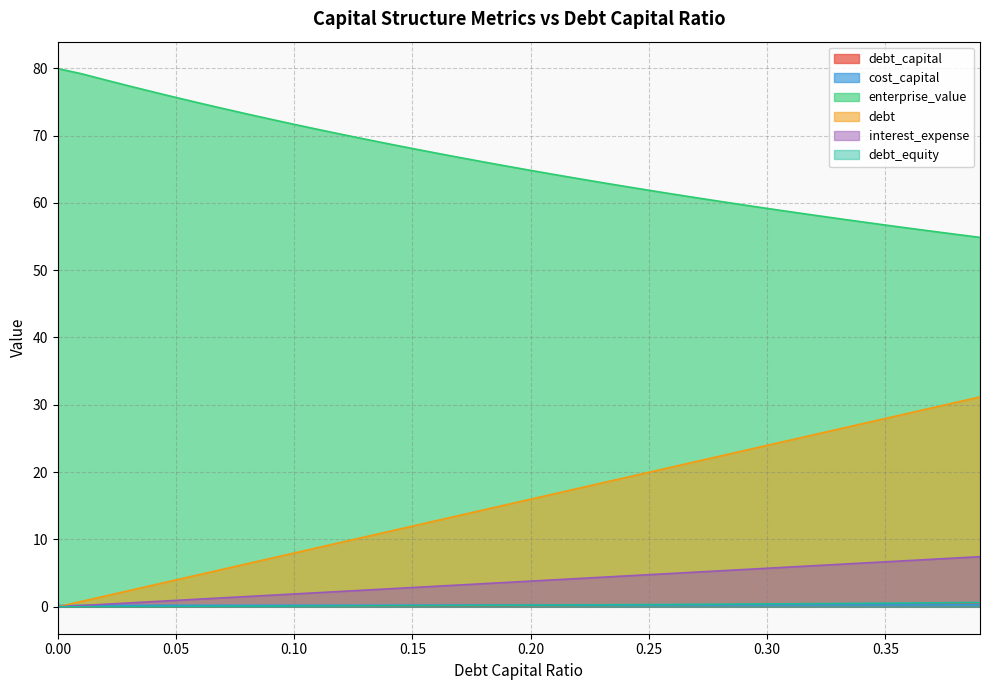

Reading right to left, transcribe all the data shown in this chart.

debt_capital: 0.39=0.4	0.38=0.4	0.37=0.4	0.36=0.4	0.35=0.3	0.34=0.3	0.33=0.3	0.32=0.3	0.31=0.3	0.3=0.3	0.29=0.3	0.28=0.3	0.27=0.3	0.26=0.3	0.25=0.2	0.24=0.2	0.23=0.2	0.22=0.2	0.21=0.2	0.2=0.2	0.19=0.2	0.18=0.2	0.17=0.2	0.16=0.2	0.15=0.1	0.14=0.1	0.13=0.1	0.12=0.1	0.11=0.1	0.1=0.1	0.09=0.1	0.08=0.1	0.07=0.1	0.06=0.1	0.05=0.1	0.04=0.0	0.03=0.0	0.02=0.0	0.01=0.0	0=0.0
cost_capital: 0.39=0.3	0.38=0.3	0.37=0.3	0.36=0.3	0.35=0.3	0.34=0.3	0.33=0.3	0.32=0.3	0.31=0.3	0.3=0.3	0.29=0.3	0.28=0.3	0.27=0.3	0.26=0.3	0.25=0.3	0.24=0.3	0.23=0.3	0.22=0.3	0.21=0.3	0.2=0.2	0.19=0.2	0.18=0.2	0.17=0.2	0.16=0.2	0.15=0.2	0.14=0.2	0.13=0.2	0.12=0.2	0.11=0.2	0.1=0.2	0.09=0.2	0.08=0.2	0.07=0.2	0.06=0.2	0.05=0.2	0.04=0.2	0.03=0.2	0.02=0.2	0.01=0.2	0=0.2
enterprise_value: 0.39=54.9	0.38=55.3	0.37=55.8	0.36=56.2	0.35=56.7	0.34=57.2	0.33=57.7	0.32=58.2	0.31=58.7	0.3=59.2	0.29=59.7	0.28=60.2	0.27=60.8	0.26=61.3	0.25=61.9	0.24=62.4	0.23=63.0	0.22=63.6	0.21=64.2	0.2=64.8	0.19=65.4	0.18=66.1	0.17=66.7	0.16=67.4	0.15=68.1	0.14=68.8	0.13=69.5	0.12=70.2	0.11=70.9	0.1=71.7	0.09=72.4	0.08=73.2	0.07=74.0	0.06=74.8	0.05=75.6	0.04=76.5	0.03=77.4	0.02=78.3	0.01=79.2	0=79.9
debt: 0.39=31.2	0.38=30.4	0.37=29.6	0.36=28.8	0.35=28.0	0.34=27.2	0.33=26.4	0.32=25.6	0.31=24.8	0.3=24.0	0.29=23.2	0.28=22.4	0.27=21.6	0.26=20.8	0.25=20.0	0.24=19.2	0.23=18.4	0.22=17.6	0.21=16.8	0.2=16.0	0.19=15.2	0.18=14.4	0.17=13.6	0.16=12.8	0.15=12.0	0.14=11.2	0.13=10.4	0.12=9.6	0.11=8.8	0.1=8.0	0.09=7.2	0.08=6.4	0.07=5.6	0.06=4.8	0.05=4.0	0.04=3.2	0.03=2.4	0.02=1.6	0.01=0.8	0=0.0
interest_expense: 0.39=7.4	0.38=7.3	0.37=7.1	0.36=6.9	0.35=6.7	0.34=6.5	0.33=6.3	0.32=6.1	0.31=5.9	0.3=5.7	0.29=5.5	0.28=5.3	0.27=5.2	0.26=5.0	0.25=4.8	0.24=4.6	0.23=4.4	0.22=4.2	0.21=4.0	0.2=3.8	0.19=3.6	0.18=3.4	0.17=3.2	0.16=3.1	0.15=2.9	0.14=2.7	0.13=2.5	0.12=2.3	0.11=2.1	0.1=1.9	0.09=1.7	0.08=1.5	0.07=1.3	0.06=1.1	0.05=1.0	0.04=0.8	0.03=0.6	0.02=0.4	0.01=0.2	0=0.0
debt_equity: 0.39=0.6	0.38=0.6	0.37=0.6	0.36=0.6	0.35=0.5	0.34=0.5	0.33=0.5	0.32=0.5	0.31=0.4	0.3=0.4	0.29=0.4	0.28=0.4	0.27=0.4	0.26=0.4	0.25=0.3	0.24=0.3	0.23=0.3	0.22=0.3	0.21=0.3	0.2=0.2	0.19=0.2	0.18=0.2	0.17=0.2	0.16=0.2	0.15=0.2	0.14=0.2	0.13=0.1	0.12=0.1	0.11=0.1	0.1=0.1	0.09=0.1	0.08=0.1	0.07=0.1	0.06=0.1	0.05=0.1	0.04=0.0	0.03=0.0	0.02=0.0	0.01=0.0	0=0.0